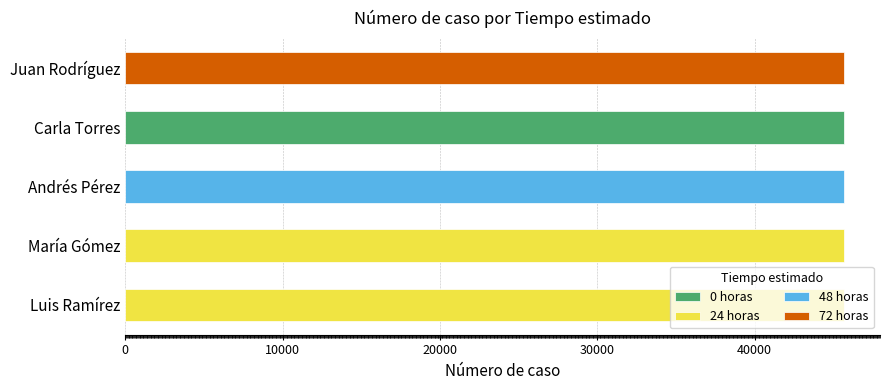

True or false: 24 horas has a value of 45679 at María Gómez.

True